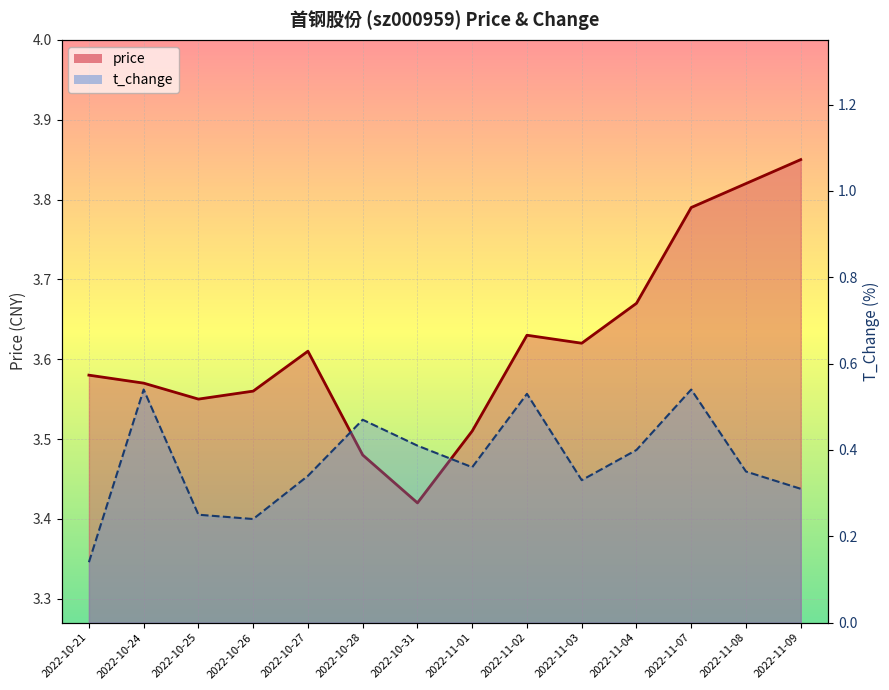

What is the value of the t_change point at the 6th from the left?

0.5